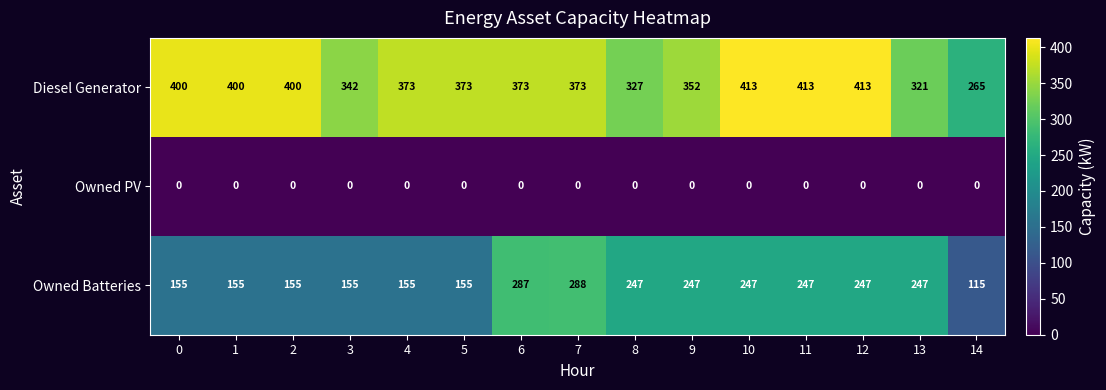

What is the difference between the highest and lowest values at 7?

373